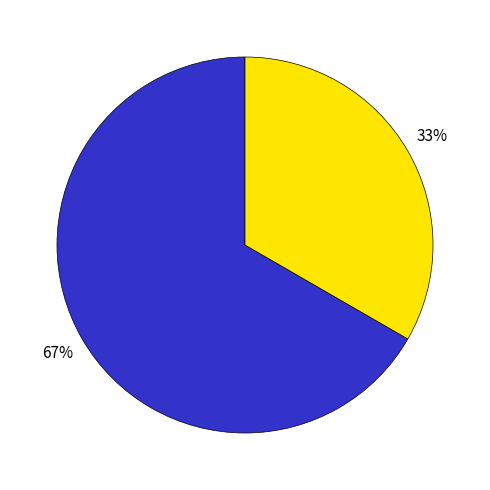

Does any single category account for the majority?

Yes